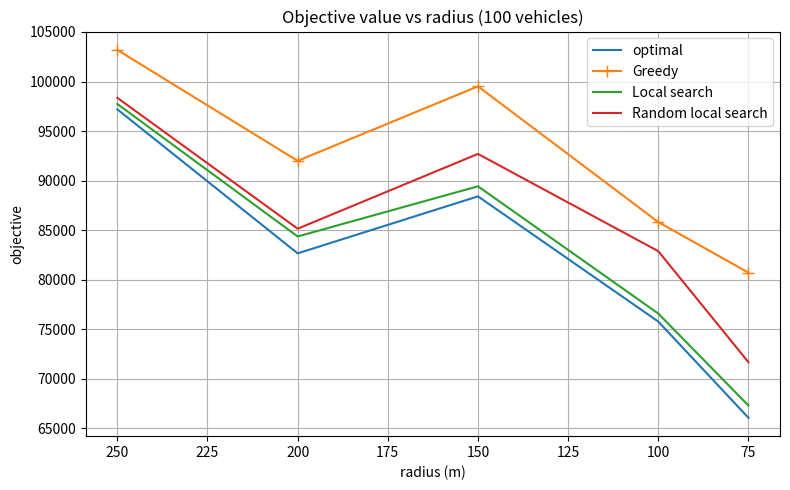

At how many categories does at least one series exceed 92378?

2